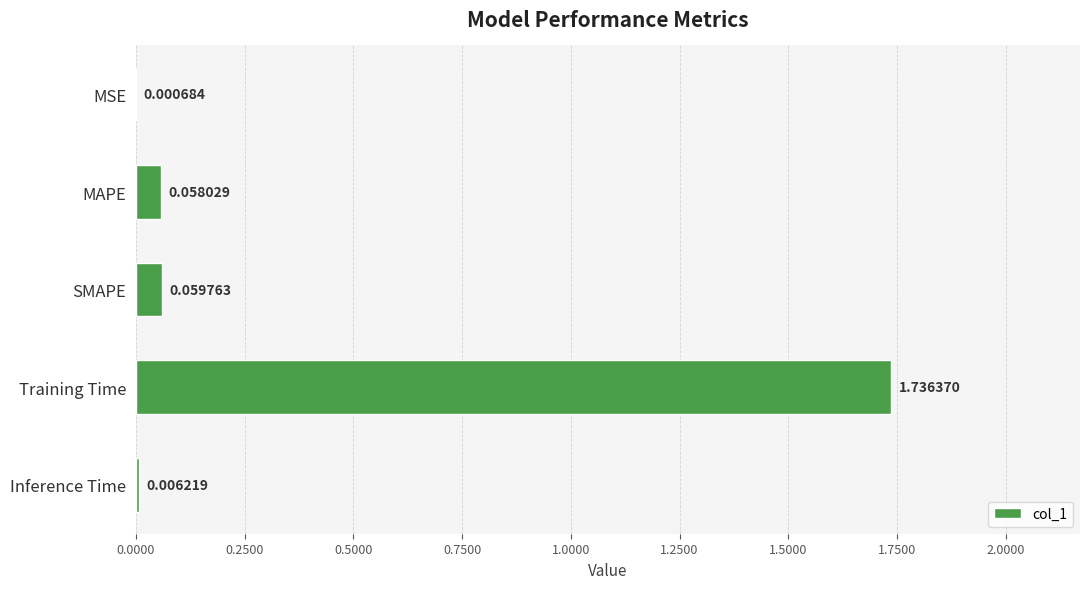

At which category does the chart reach its peak across all series?

Training Time